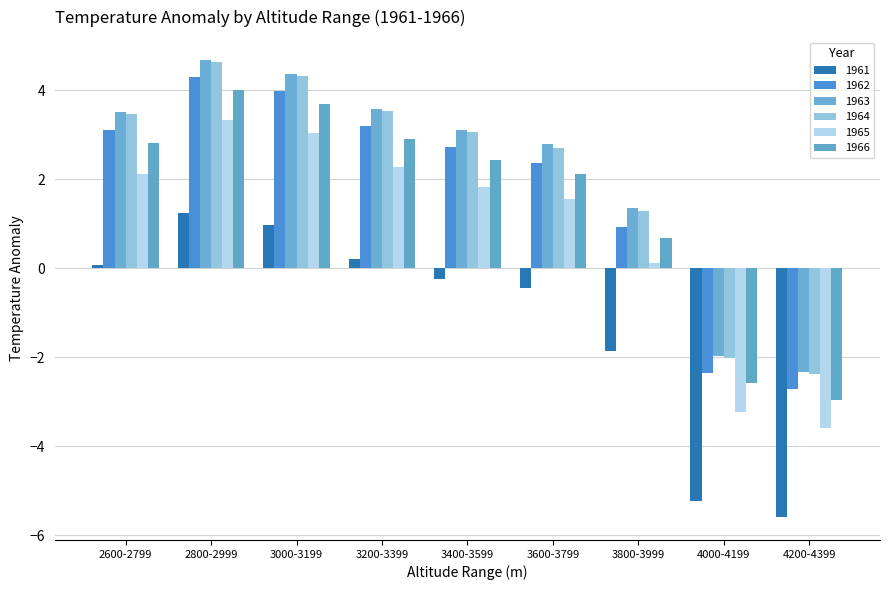

What is the sum of all 1963 values?

19.1